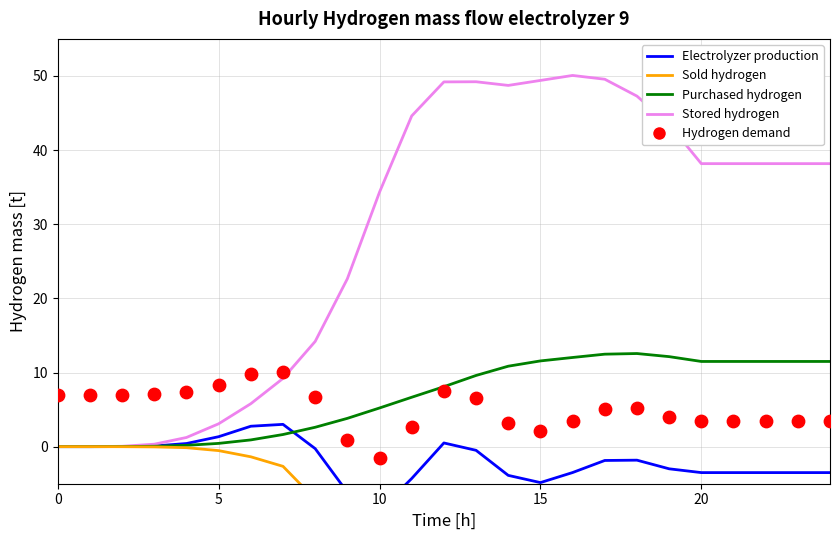

At which category is the sum across all series the highest?

7